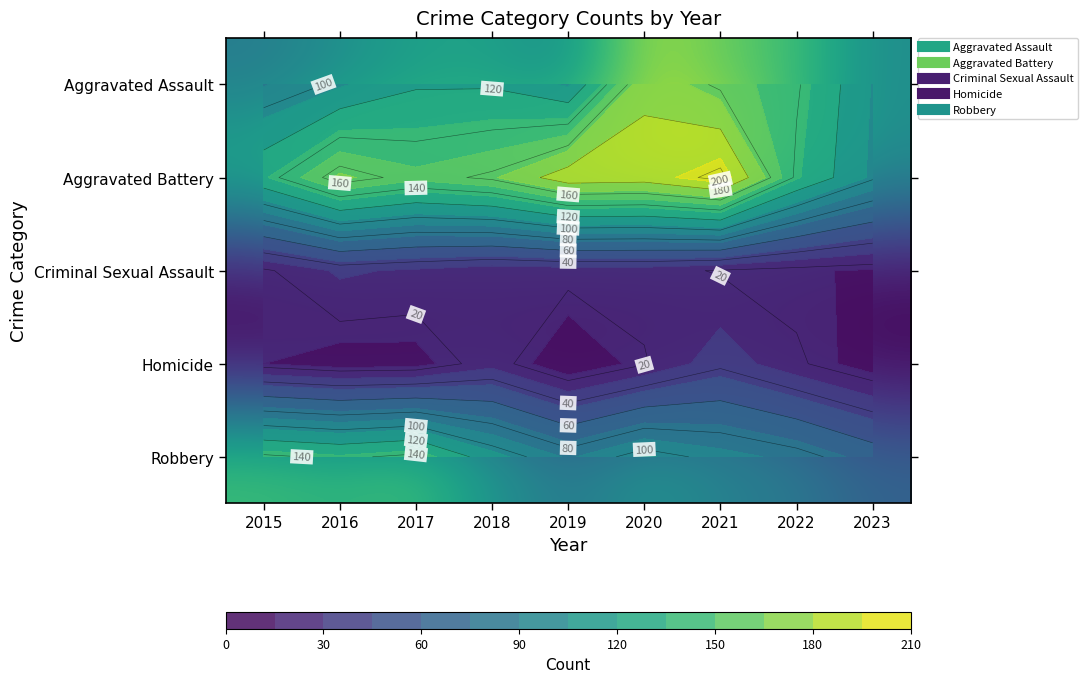

At which category is the sum across all series the highest?

2020